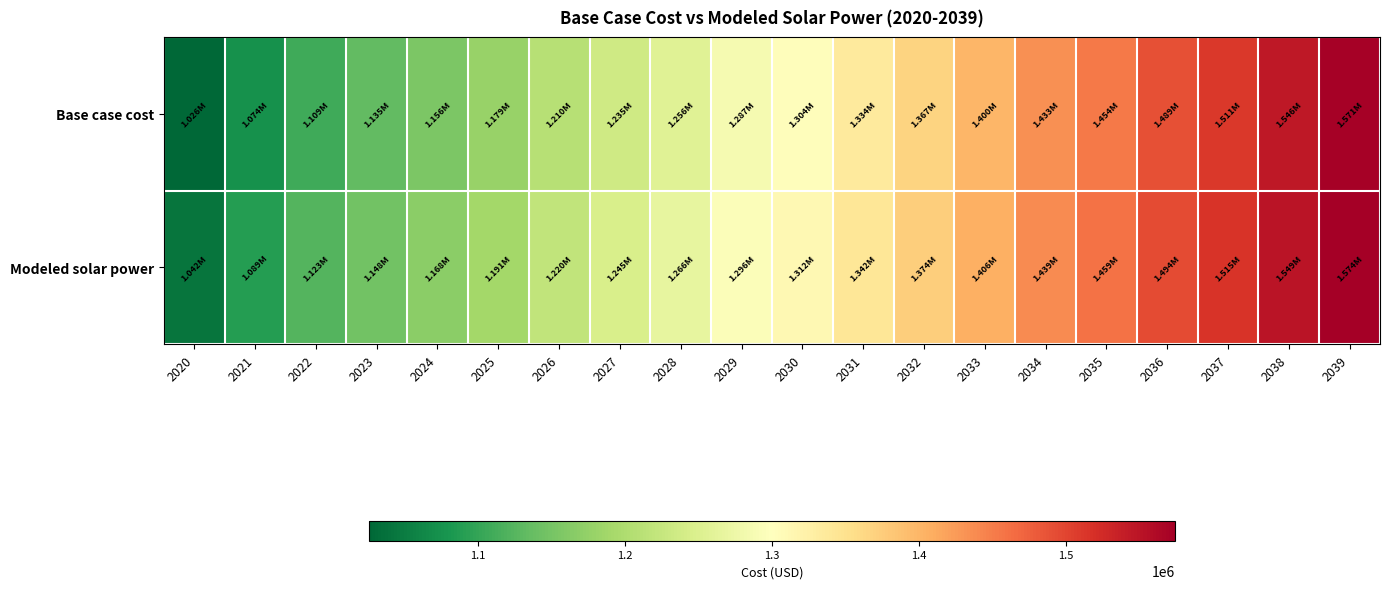

Reading right to left, extract all data points from this chart.

Base case cost: 2039=1571466.7	2038=1546045.9	2037=1510802.8	2036=1489441.5	2035=1454246.1	2034=1432922.0	2033=1399544.1	2032=1367264.7	2031=1334473.2	2030=1303509.7	2029=1286894.2	2028=1256483.5	2027=1235297.3	2026=1209528.1	2025=1179181.1	2024=1155750.3	2023=1134633.9	2022=1108941.6	2021=1074088.5	2020=1025892.3
Modeled solar power: 2039=1574231.8	2038=1549329.2	2037=1514714.7	2036=1493848.2	2035=1459309.3	2034=1438506.0	2033=1405788.2	2032=1374184.0	2031=1342083.1	2030=1311800.2	2029=1295724.2	2028=1266024.5	2027=1245459.4	2026=1220379.7	2025=1190792.3	2024=1168056.9	2023=1147625.0	2022=1122688.7	2021=1088720.6	2020=1041597.5